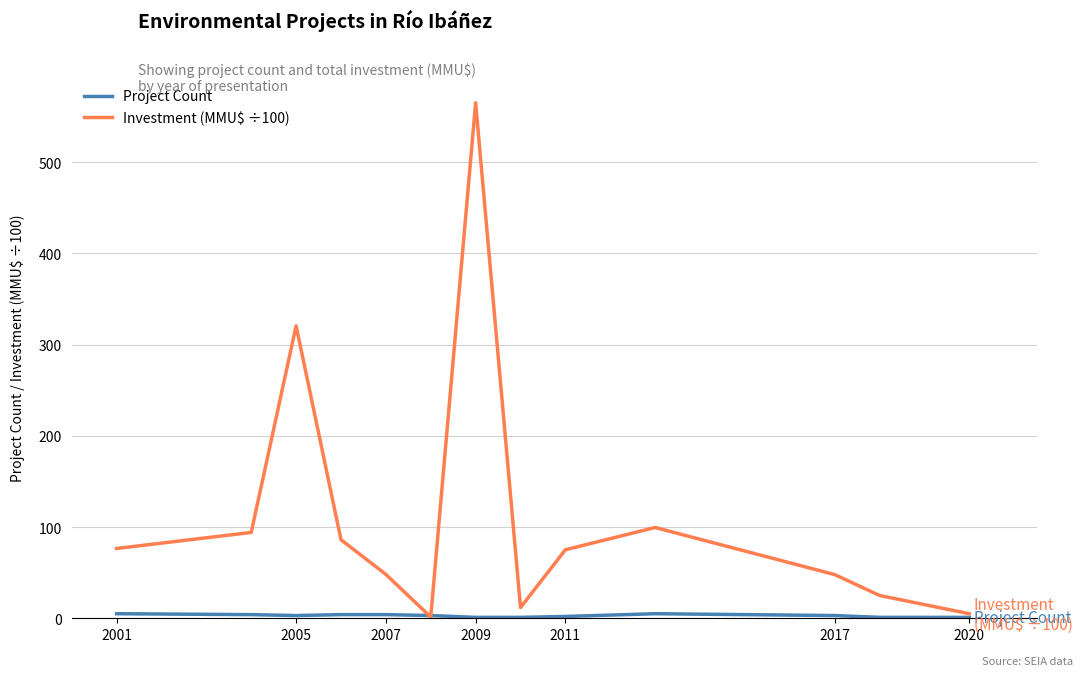

Which series has the largest total across all categories?

Investment (MMU$ ÷100)